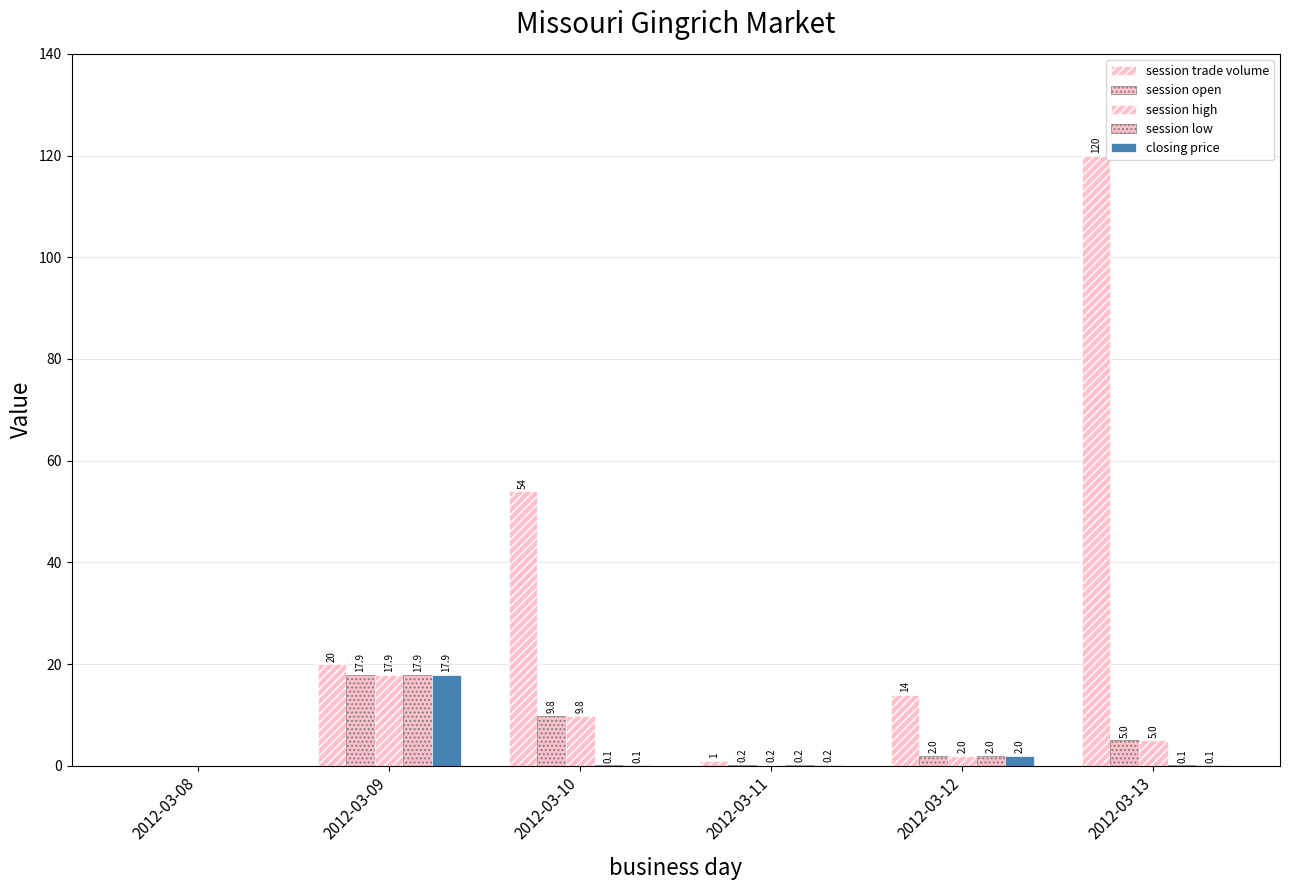

Reading left to right, transcribe all the data shown in this chart.

session trade volume: 0.0	20.0	54.0	1.0	14.0	120.0
session open: 0.0	17.9	9.8	0.2	2.0	5.0
session high: 0.0	17.9	9.8	0.2	2.0	5.0
session low: 0.0	17.9	0.1	0.2	2.0	0.1
closing price: 0.0	17.9	0.1	0.2	2.0	0.1